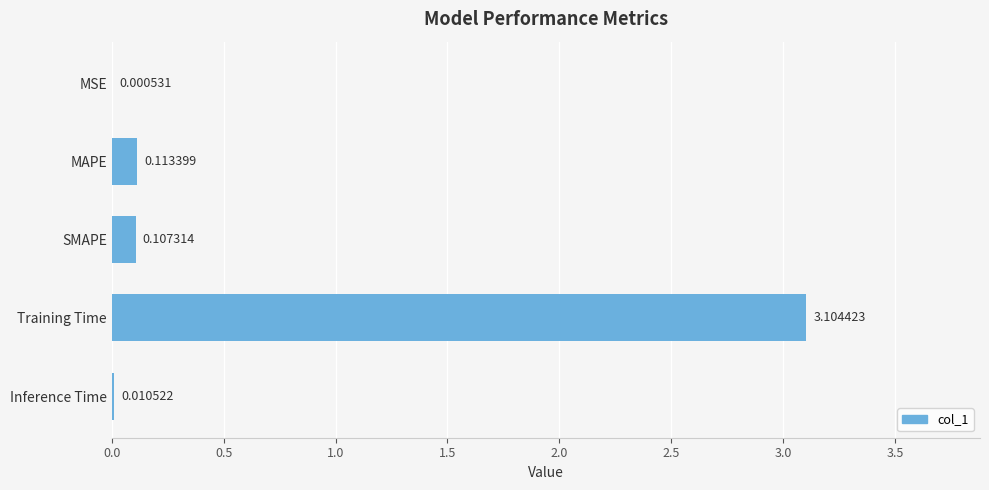

How many distinct data groups are displayed?

1